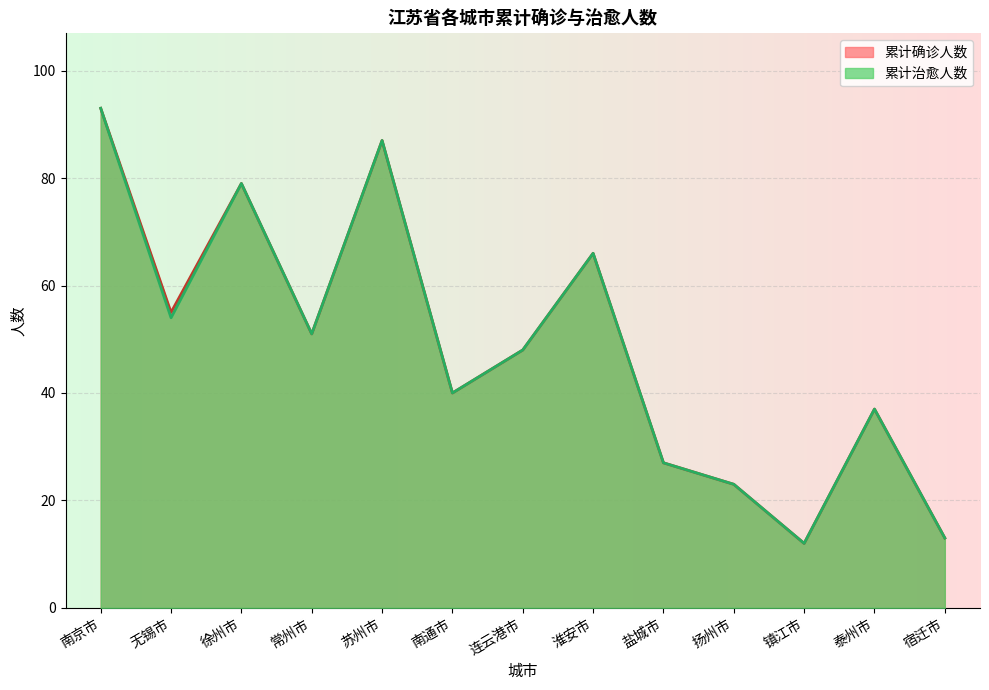

Which series has the widest spread of values?

累计确诊人数